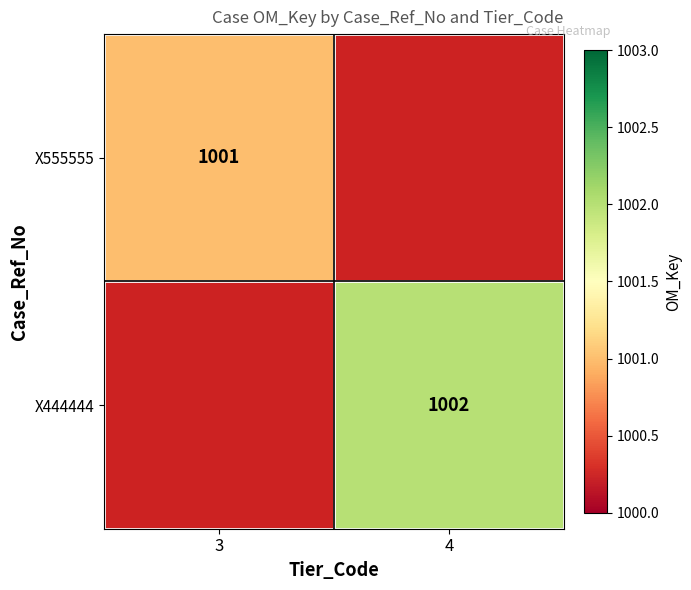

The X555555 series shows 1570 at 3. True or false?

False